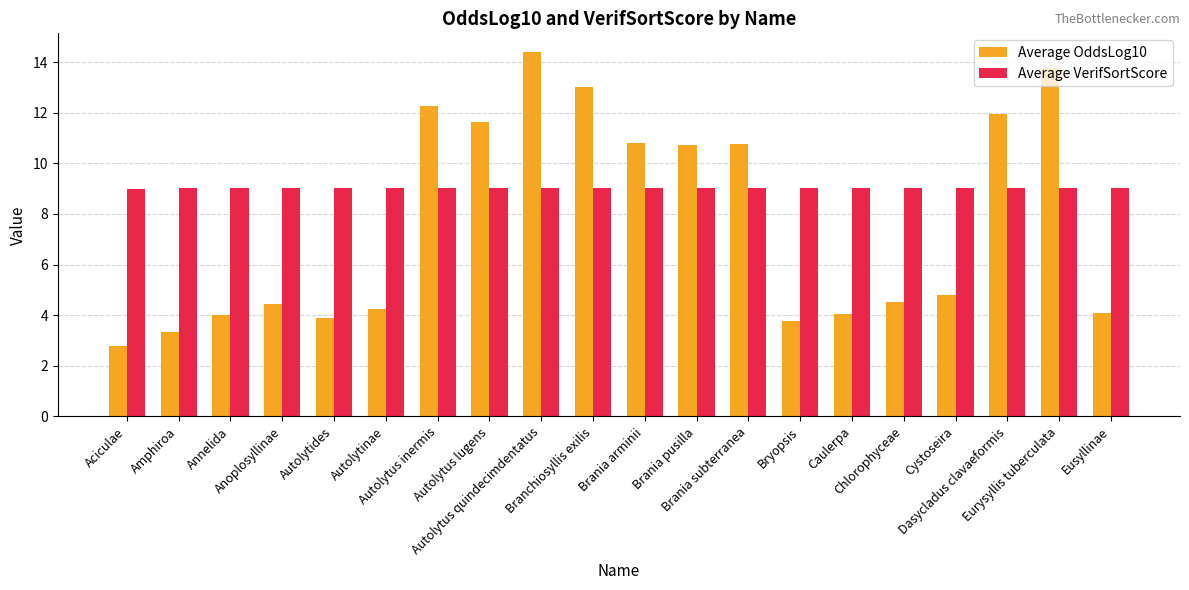

Which series has the largest total across all categories?

Average VerifSortScore